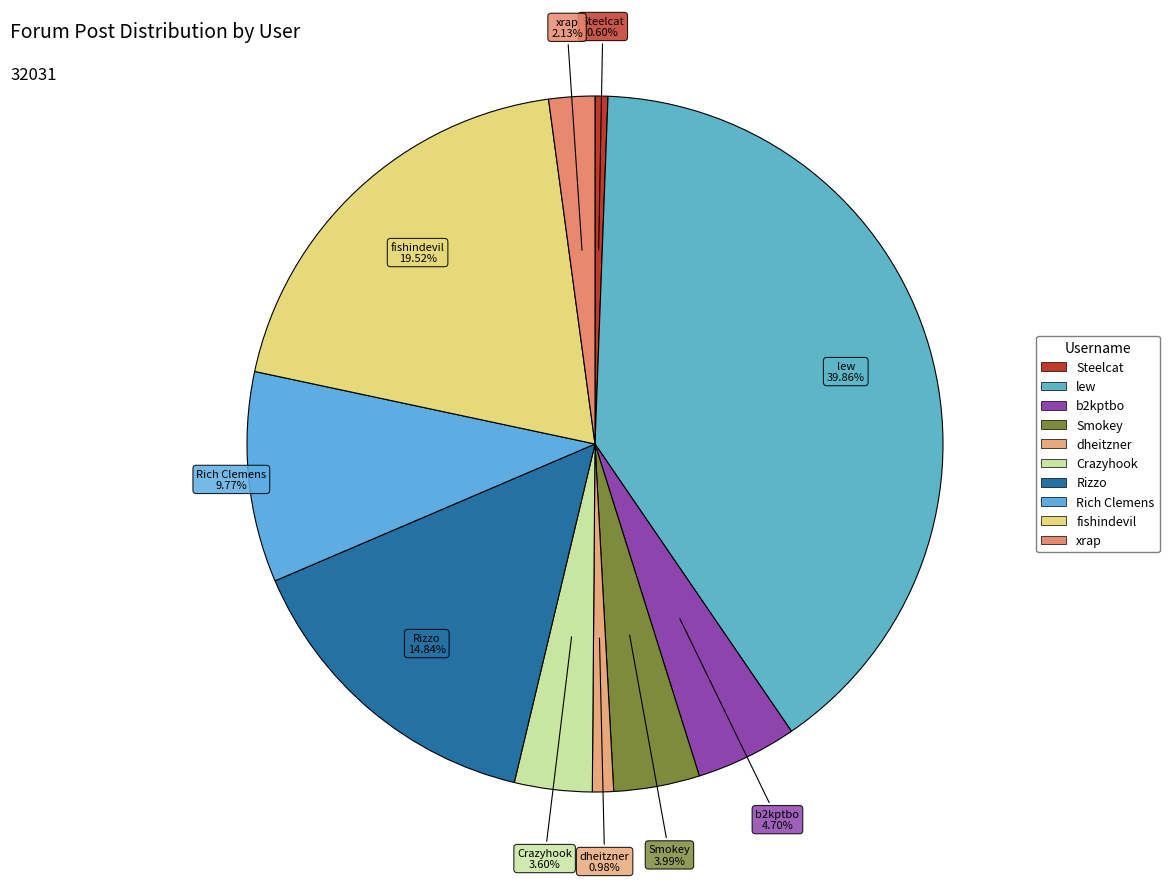

To the nearest percent, what is the difference between the Smokey and Rizzo slice percentages?

11%